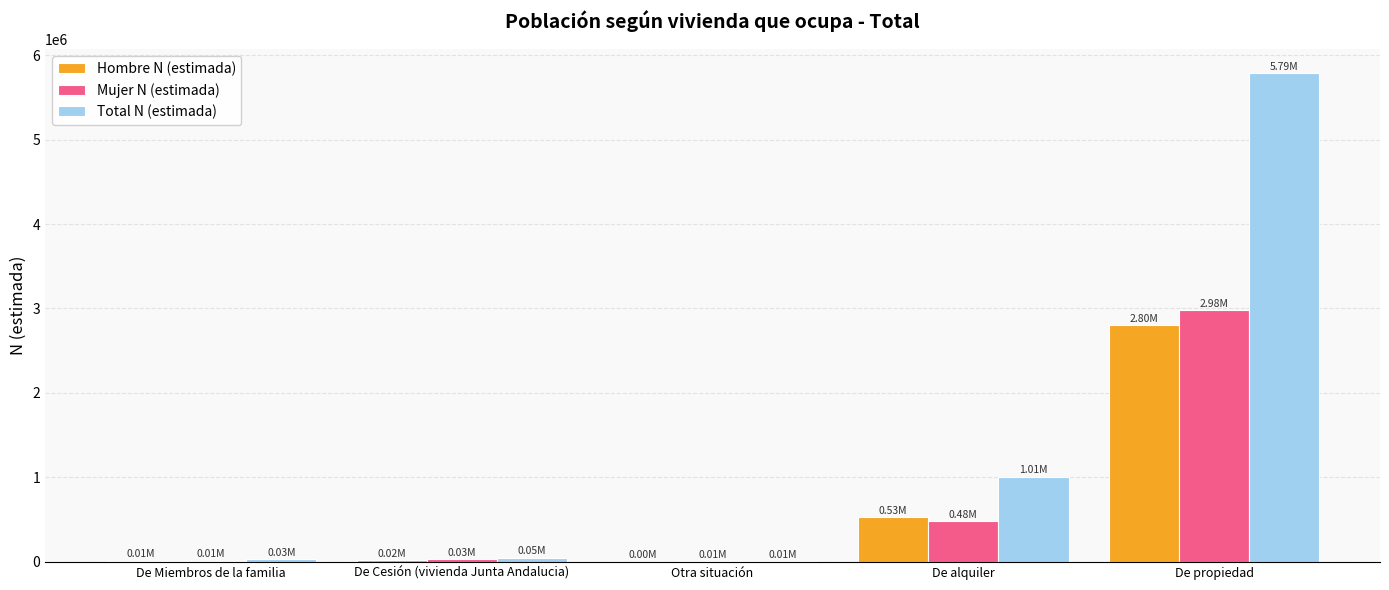

Which series has the largest total across all categories?

Total N (estimada)